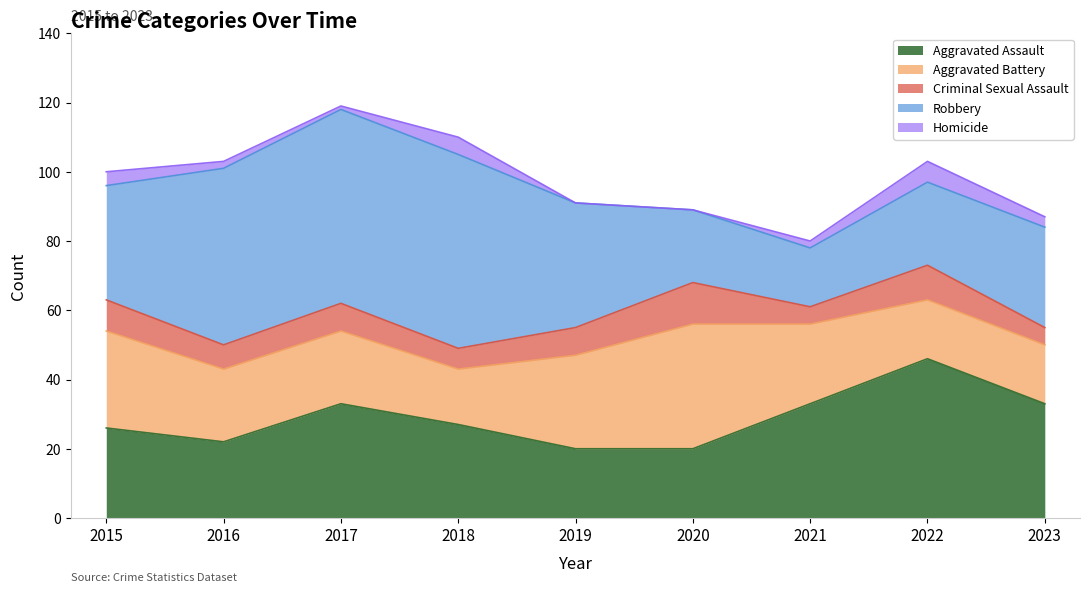

At which label is Aggravated Assault closest to 33?

2017